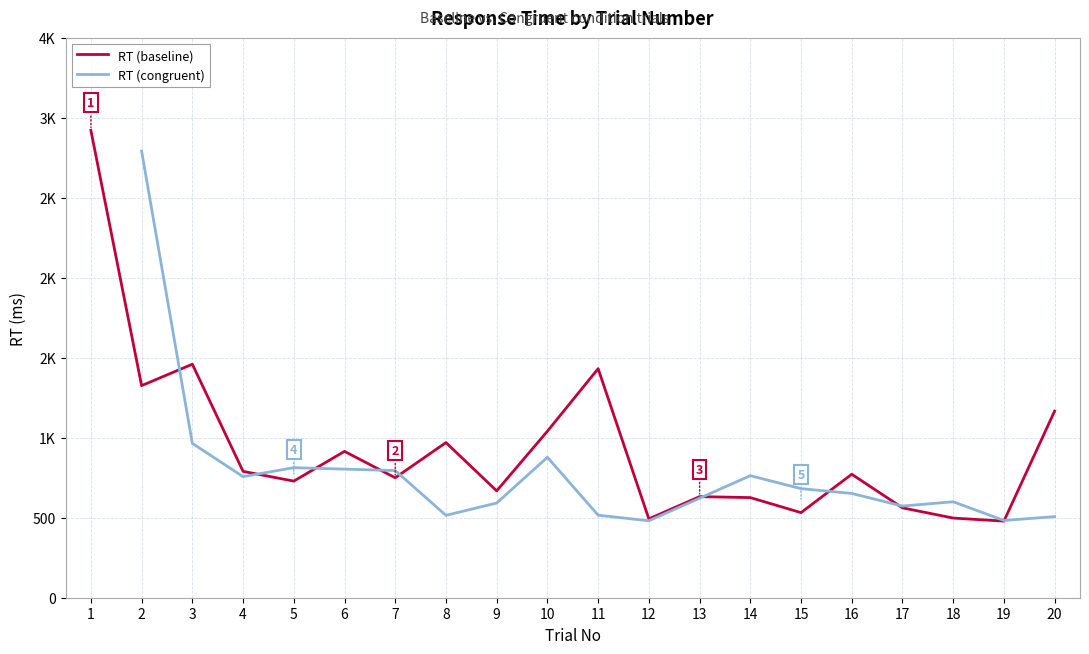

What is the difference between the maximum and minimum values?

2443